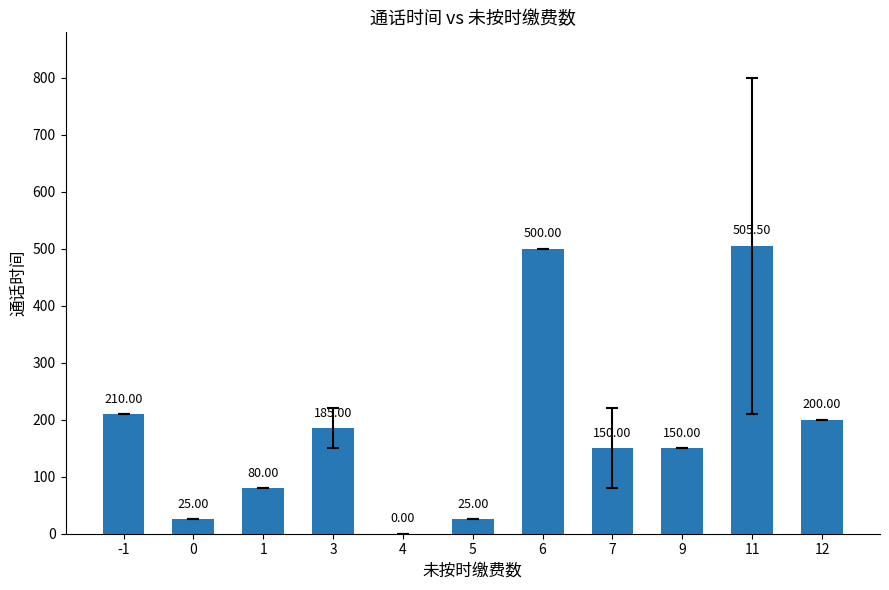

True or false: the data shows 150.0 at 7.

True